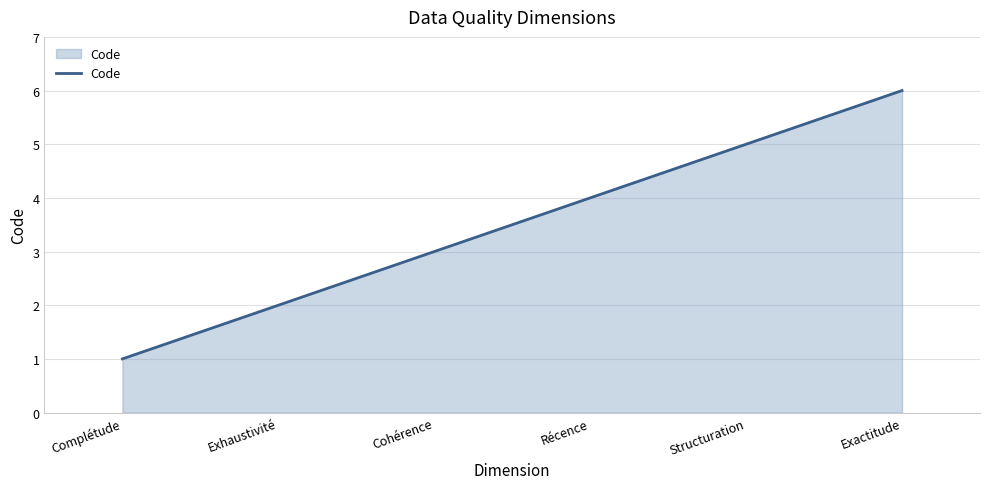

The value at Cohérence is 3. True or false?

True